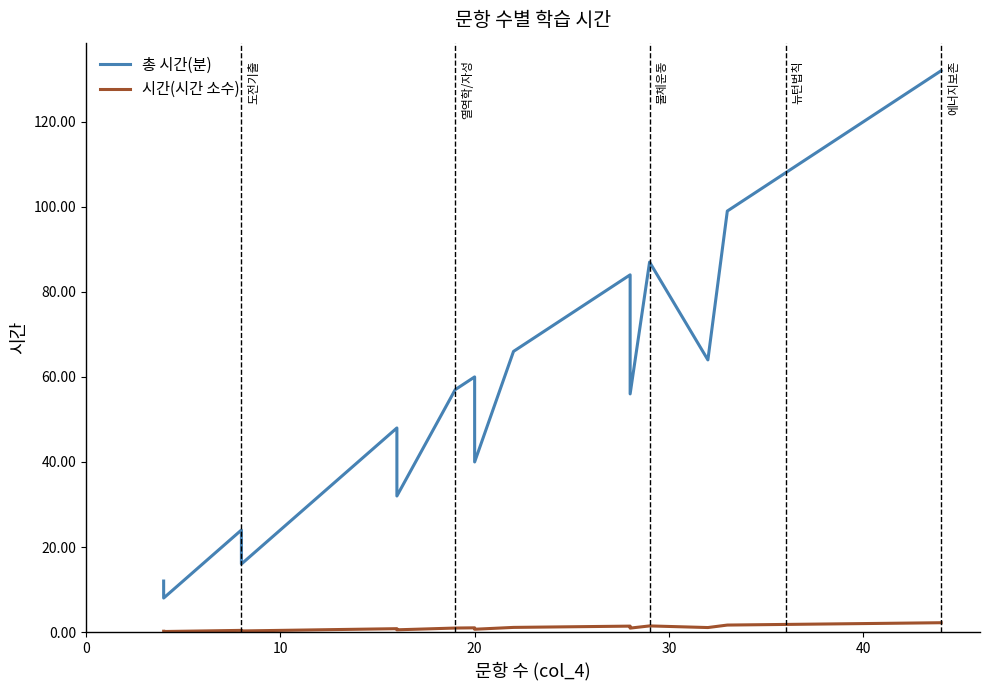

How many interior local valleys does the 총 시간(분) series have?

5